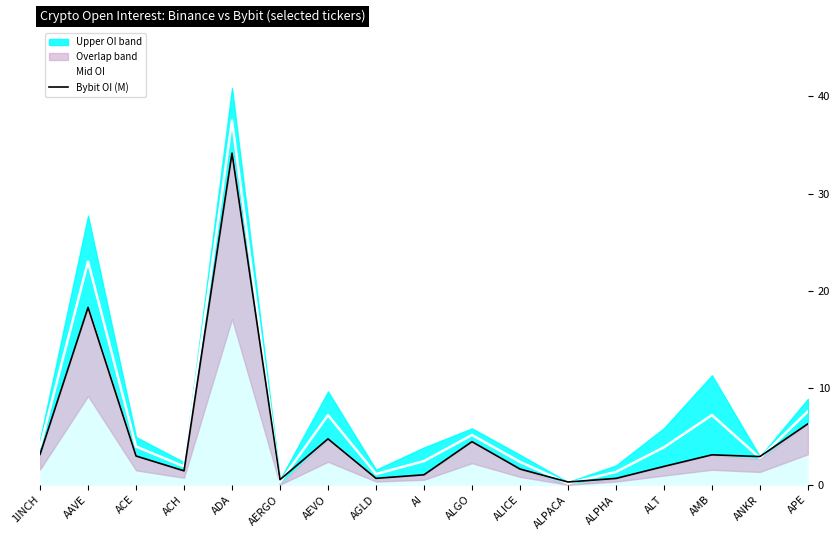

The value of Mid OI at AMB is 9.9. True or false?

False